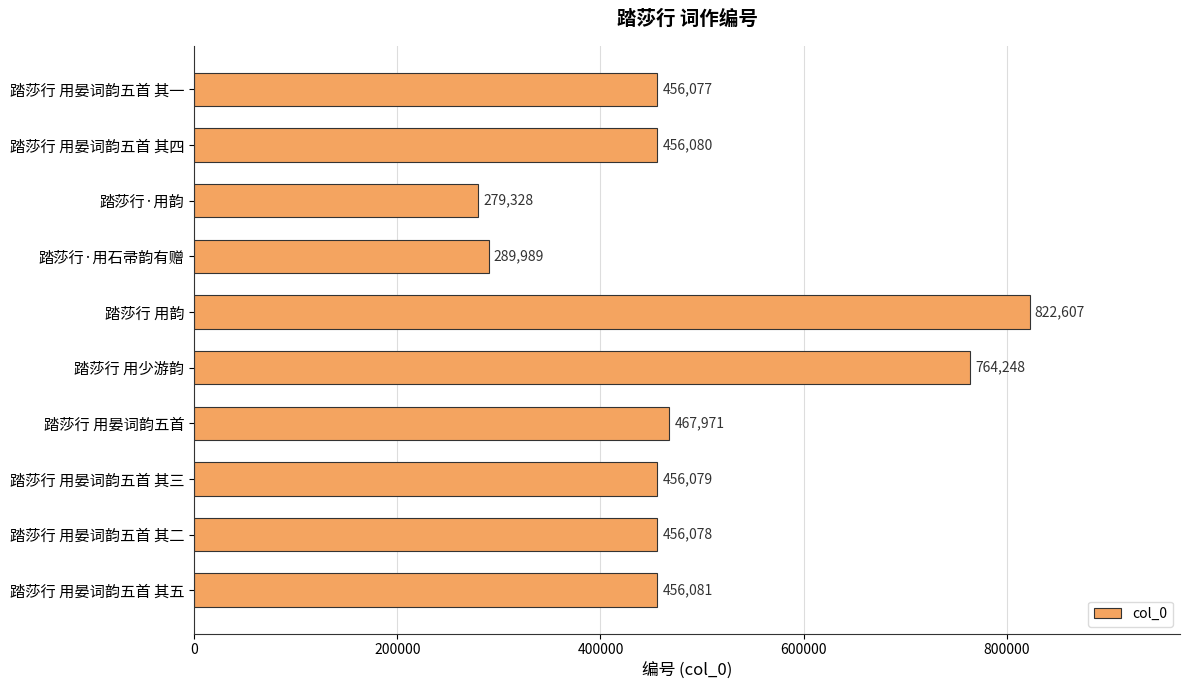

Which has a higher value, 踏莎行·用韵 or 踏莎行 用韵?

踏莎行 用韵